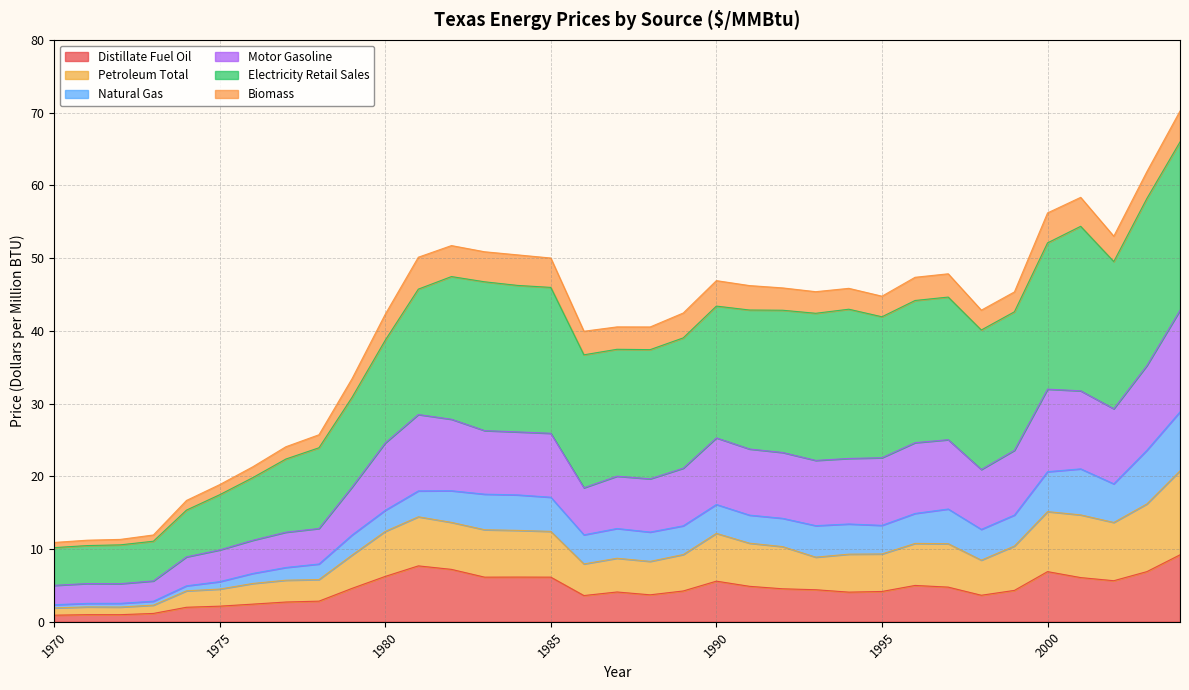

Rank the categories by Motor Gasoline value from highest to lowest.

2004, 2003, 2000, 2001, 2002, 1981, 1982, 1983, 1984, 1985, 1990, 1997, 1996, 1980, 1991, 1999, 1992, 1995, 1994, 1993, 1989, 1998, 1987, 1988, 1979, 1986, 1978, 1977, 1976, 1975, 1974, 1973, 1971, 1972, 1970